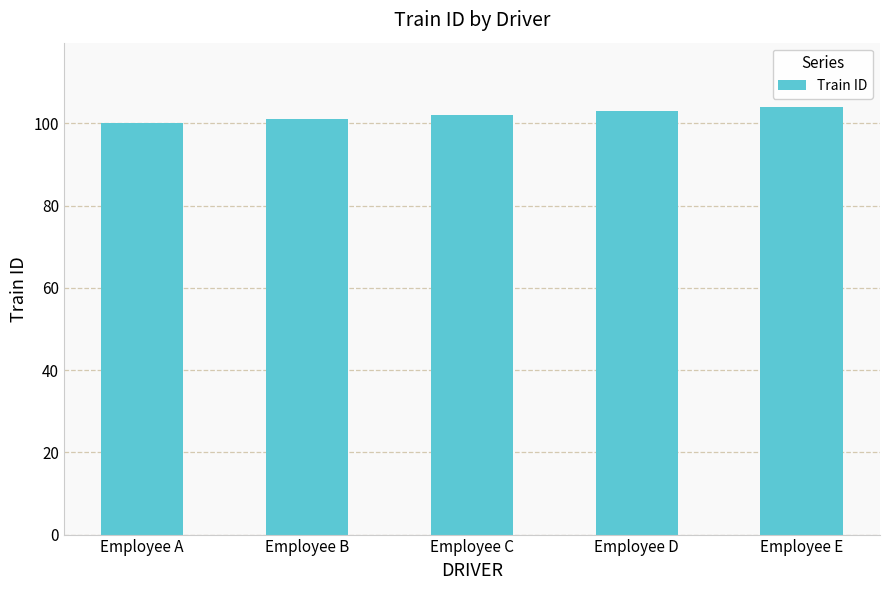

How many distinct data groups are displayed?

1